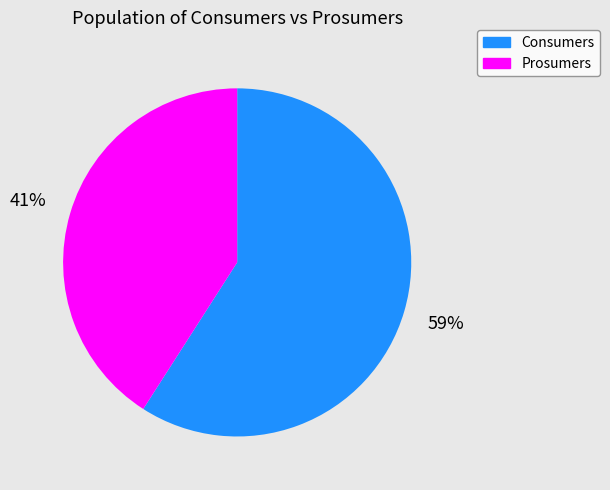

How many slices are in this pie chart?

2